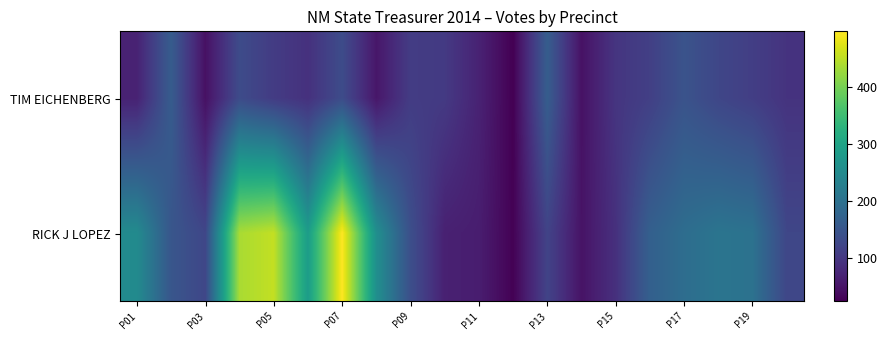

Which category has the highest value across all series?

P07